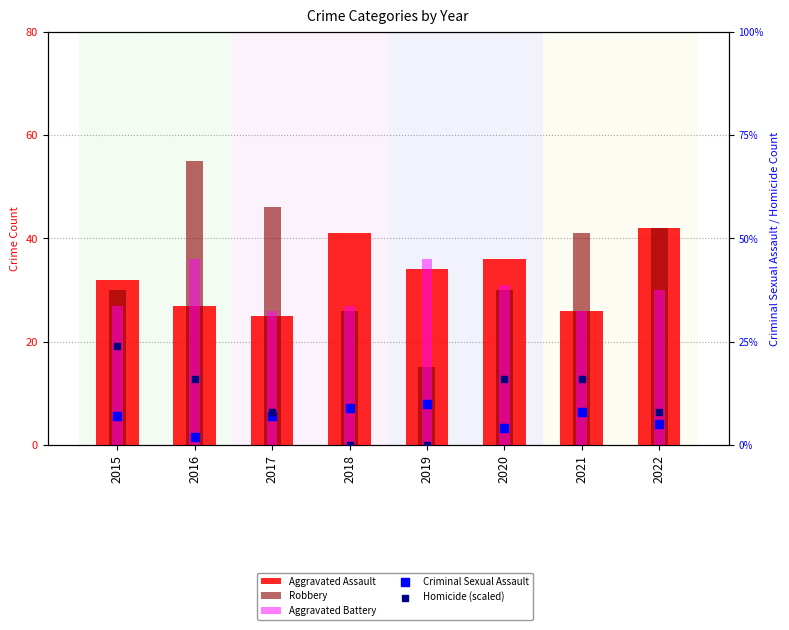

What are all the series names shown in the legend?

Aggravated Assault, Robbery, Aggravated Battery, Criminal Sexual Assault, Homicide (scaled)